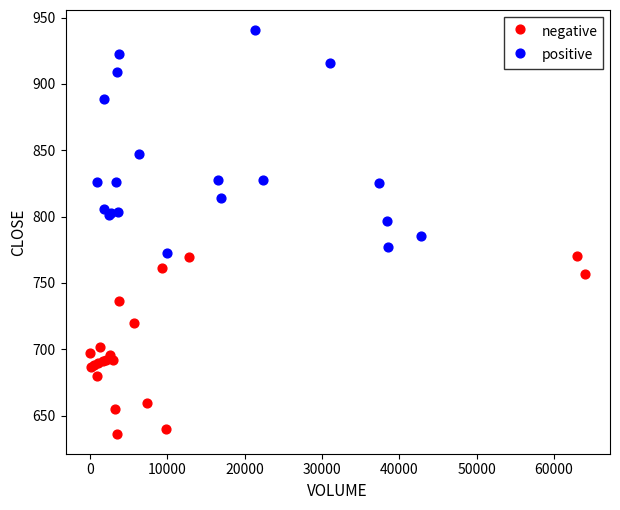

Which series contains the highest Y value?

positive